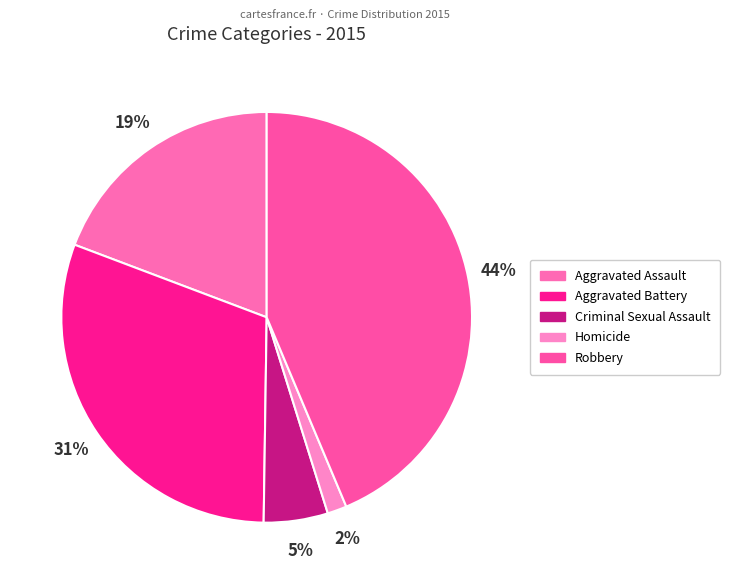

Count the number of slices in the pie.

5